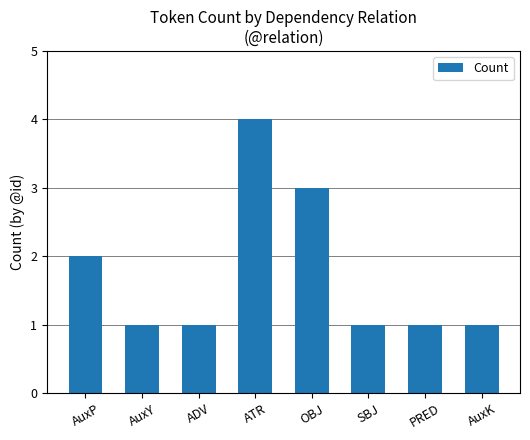

What is the sum of the values at PRED and ATR?

5